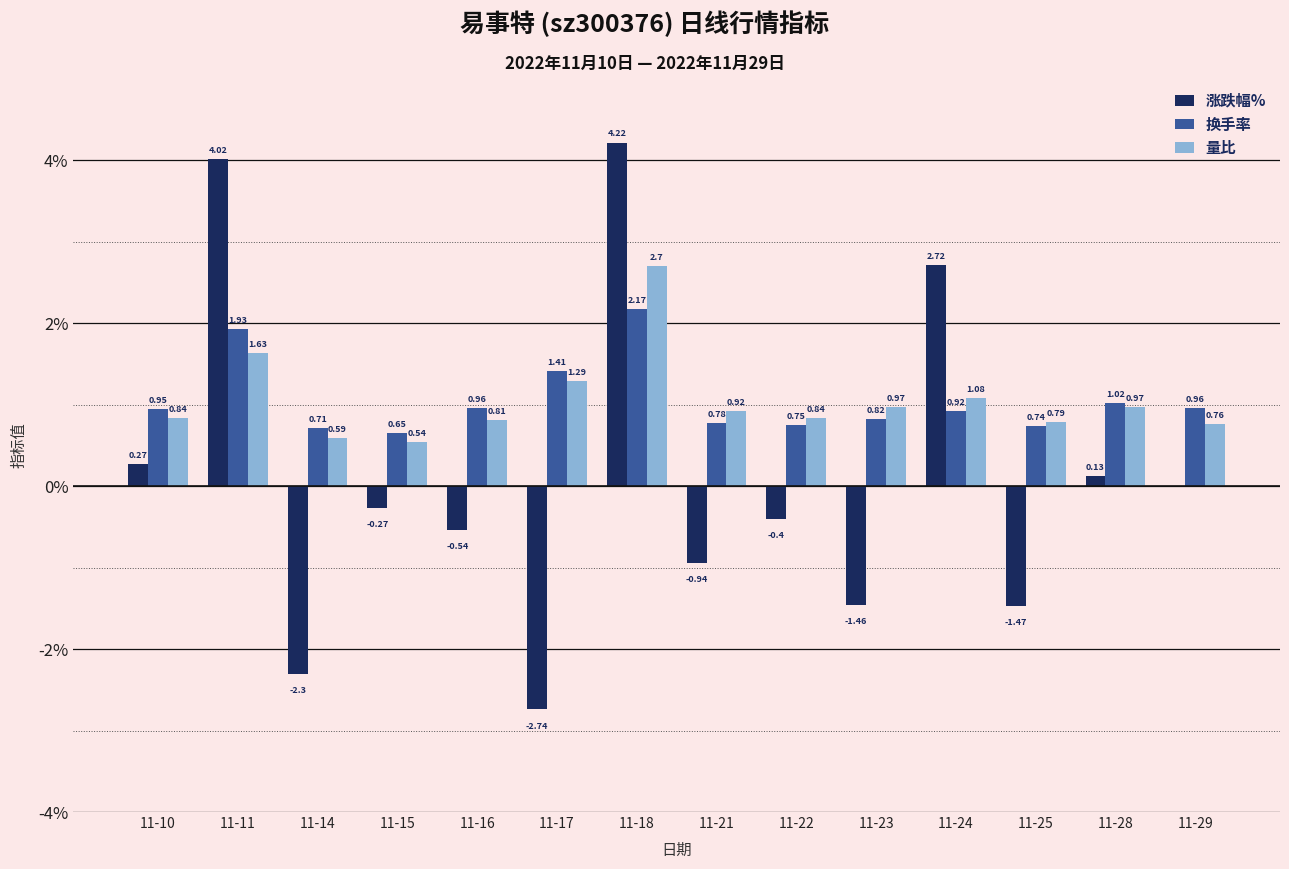

Is the value of 换手率 at 11-28 greater than the value of 量比 at 11-10?

Yes